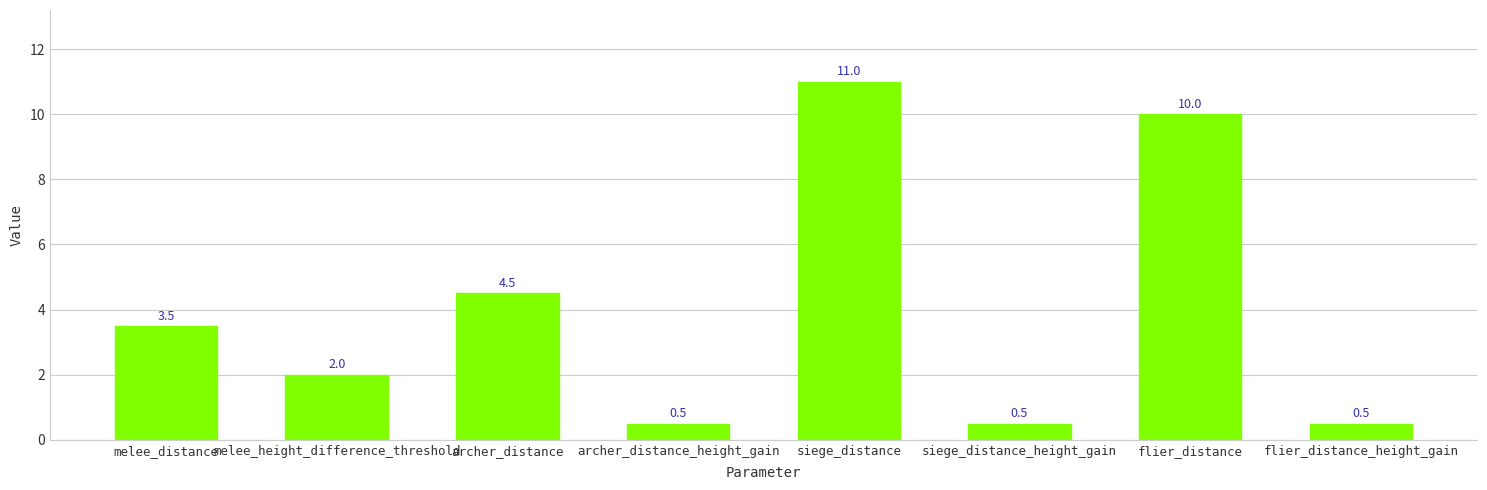

The chart shows a value of 3.1 at melee_height_difference_threshold. True or false?

False